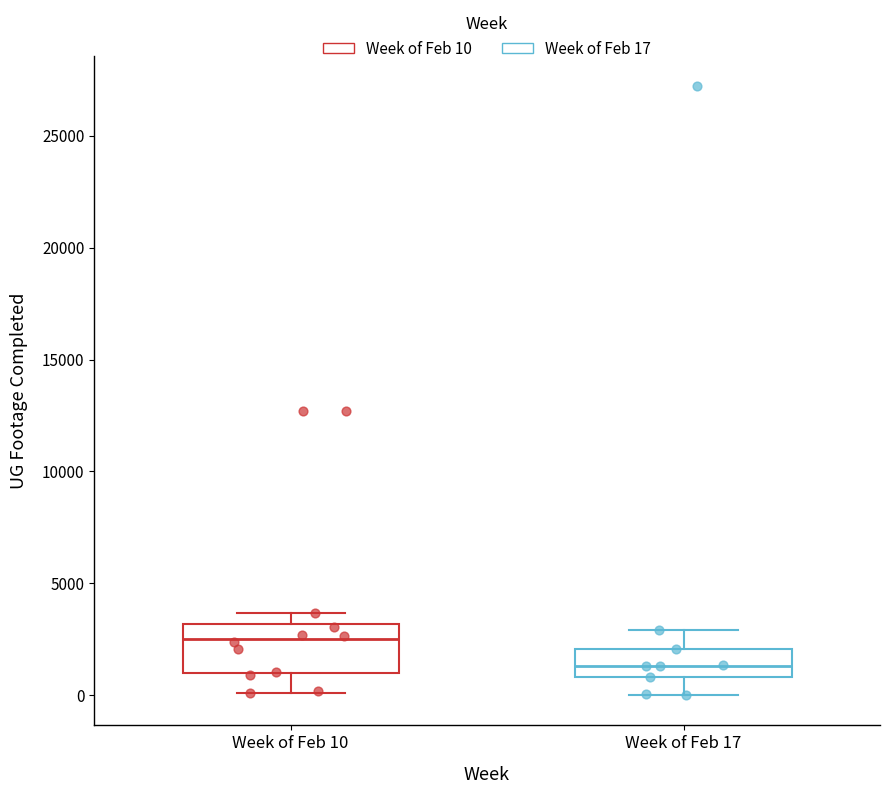

Reading left to right, read every box against the y-axis: the position of its median line, the range the box covers, and the ends of its whiskers. The values are not printed on the chart, so give them approximately, as read against the axis.

Week of Feb 10: median 2500, box 1000 to 3000, whiskers 0 to 3500
Week of Feb 17: median 1500, box 1000 to 2000, whiskers 0 to 3000